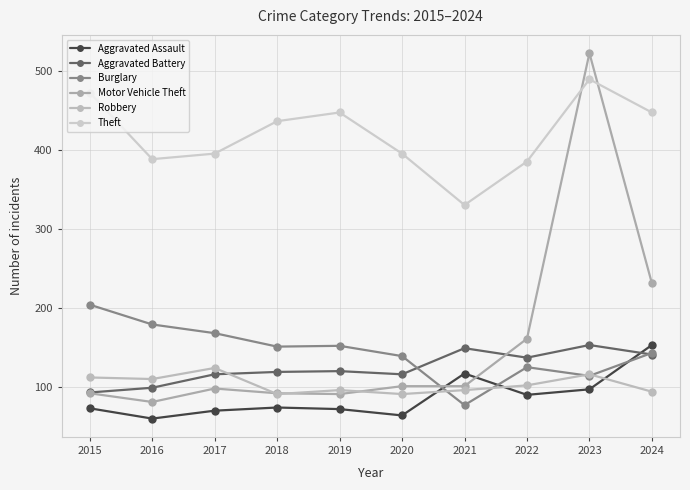

What is the difference between the highest and lowest values at 2022?

295